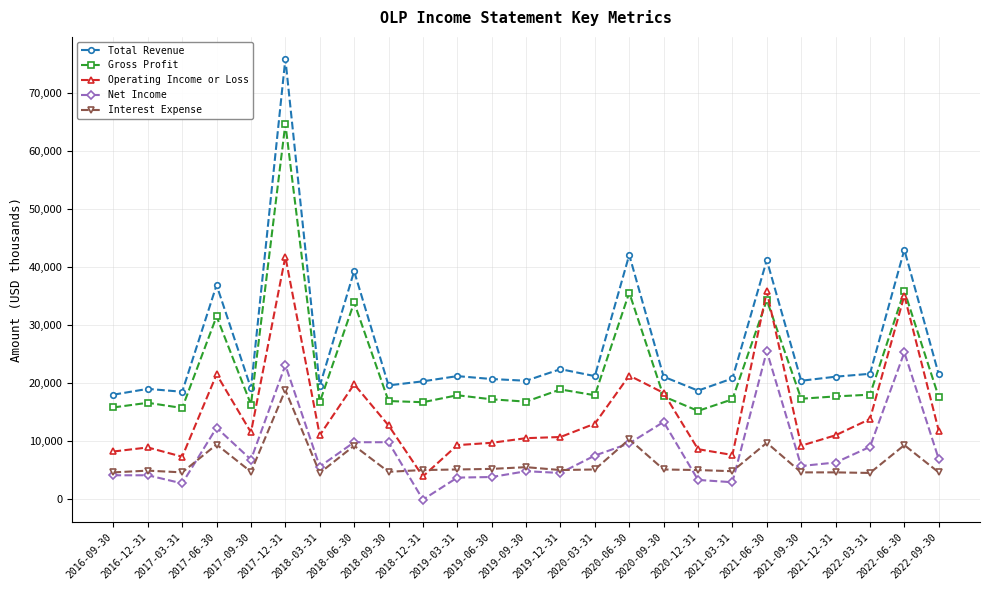

What is the maximum value for Operating Income or Loss?

41800